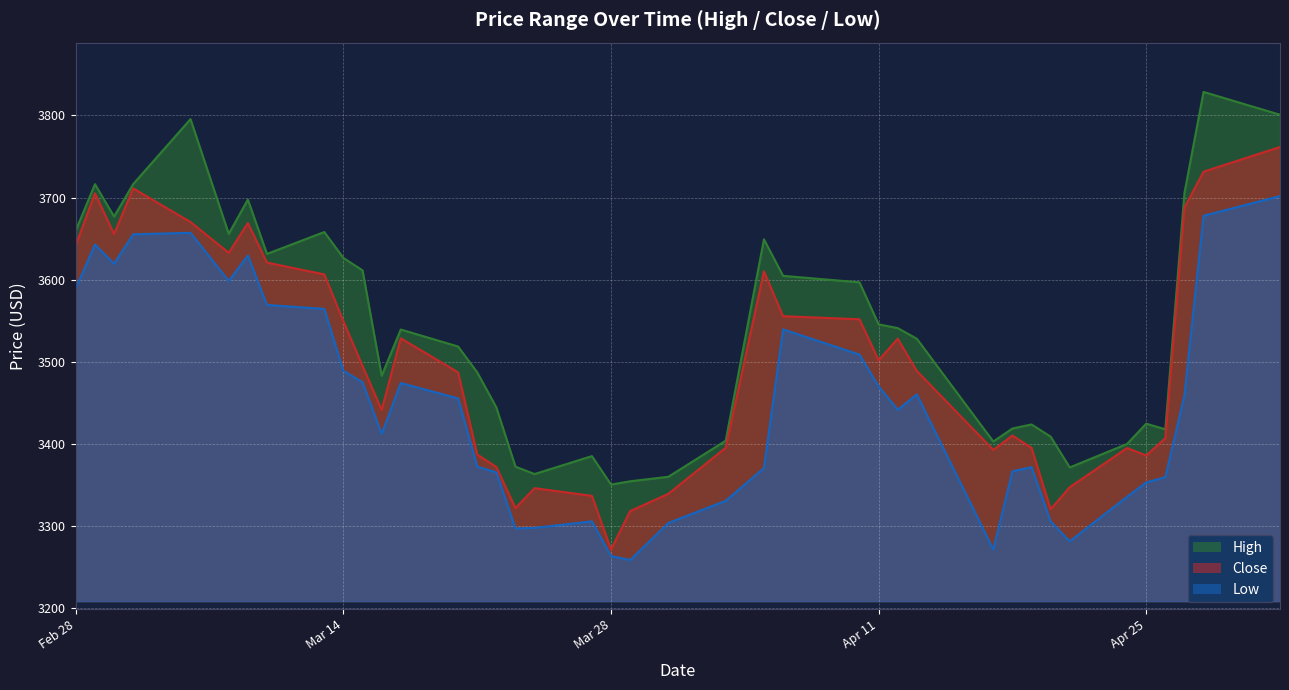

Reading left to right, transcribe all the data shown in this chart.

High: 3660.1	3716.4	3676.9	3716.5	3795.6	3655.9	3697.7	3631.5	3658.2	3626.5	3611.5	3483.2	3539.4	3518.7	3487.3	3444.7	3372.5	3363.5	3385.4	3350.7	3354.7	3360.2	3404.1	3649.3	3604.8	3596.9	3545.7	3541.2	3528.2	3403.1	3419.0	3423.9	3409.0	3371.6	3400.2	3424.8	3418.0	3705.6	3828.7	3800.9
Close: 3642.1	3705.3	3655.6	3711.2	3670.3	3632.8	3669.0	3620.9	3606.5	3549.5	3495.1	3441.6	3528.8	3487.3	3387.2	3372.1	3322.0	3346.3	3337.0	3271.6	3318.4	3339.4	3395.5	3610.2	3555.7	3551.9	3502.1	3528.2	3489.0	3392.9	3410.4	3395.3	3320.7	3347.6	3395.2	3386.1	3407.1	3687.8	3731.6	3761.7
Low: 3589.9	3642.8	3619.6	3655.3	3657.2	3598.6	3629.6	3569.3	3564.6	3489.1	3475.3	3412.3	3474.3	3455.5	3372.5	3365.6	3297.4	3298.0	3305.9	3263.8	3258.9	3304.0	3331.0	3370.8	3539.6	3508.9	3470.4	3441.7	3460.5	3271.7	3366.9	3371.9	3305.7	3281.6	3335.9	3353.3	3359.8	3459.5	3677.9	3701.9